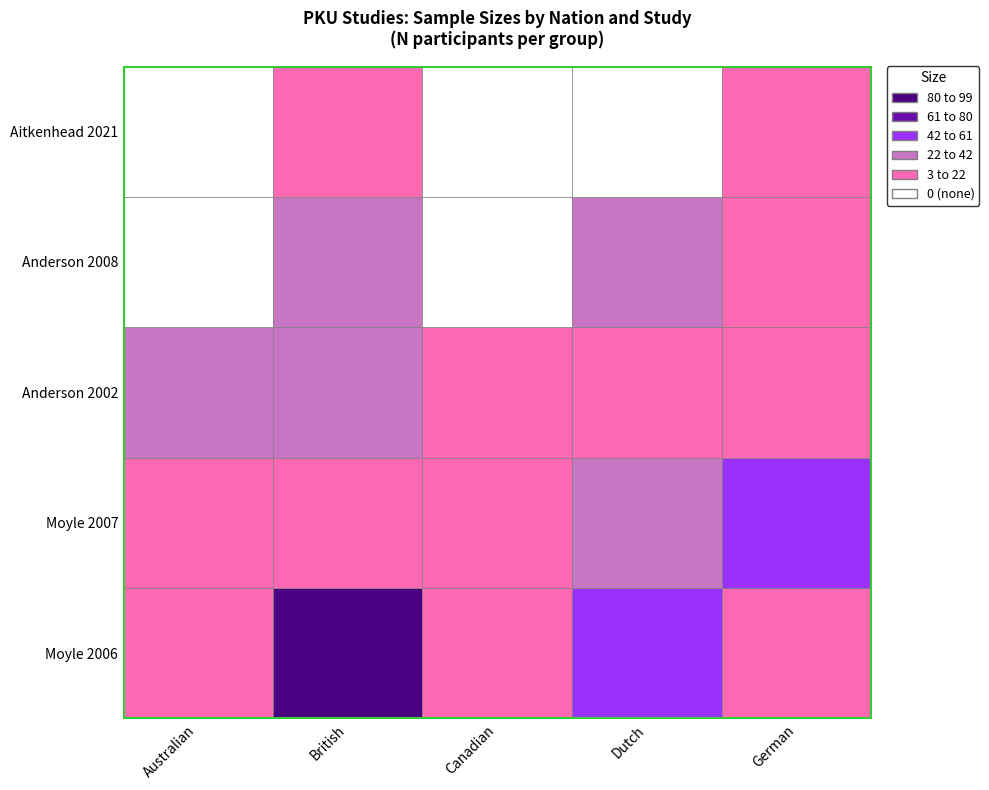

Is it true that German equals 8 at Anderson 2008?

True